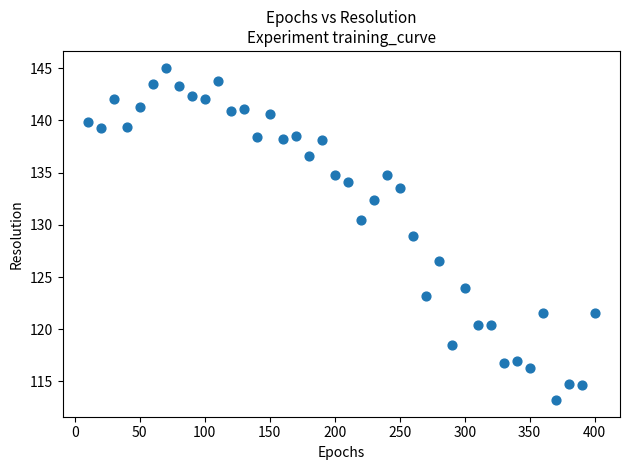

What is the range of X values (max minus min)?

390.0